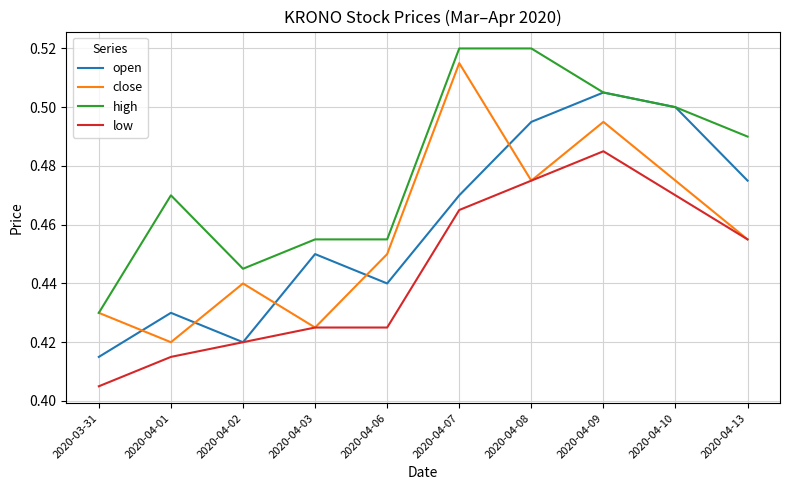

At which label does low reach its minimum?

2020-03-31